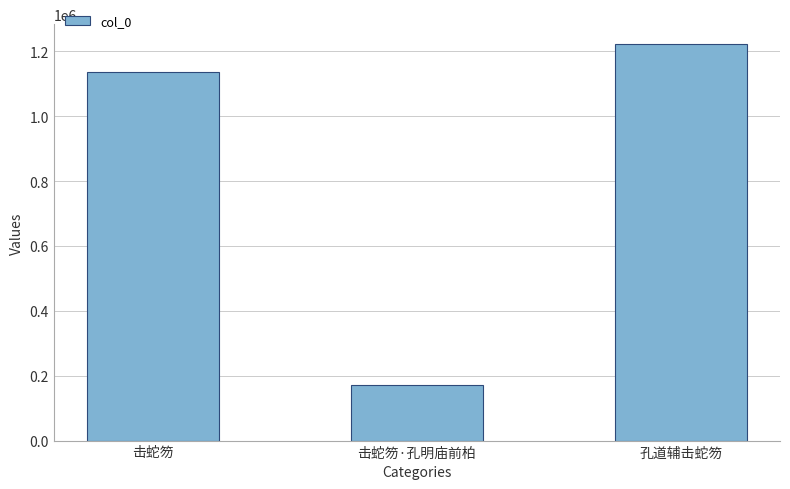

Read the value at 孔道辅击蛇笏.

1222672